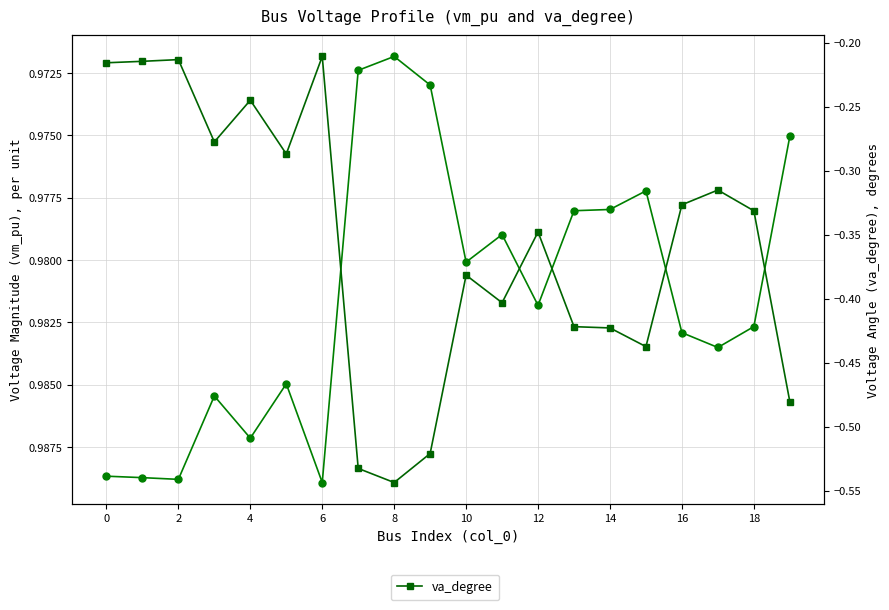

True or false: va_degree has a value of -0.4 at 10.

True